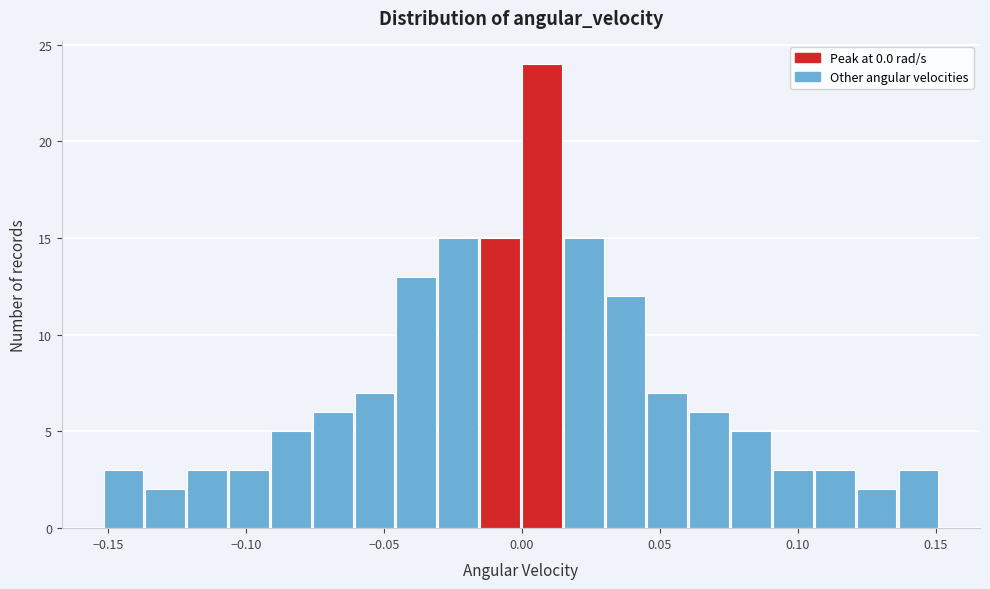

Read against the x-axis, roughly where is the centre of the tallest bar?

0.005